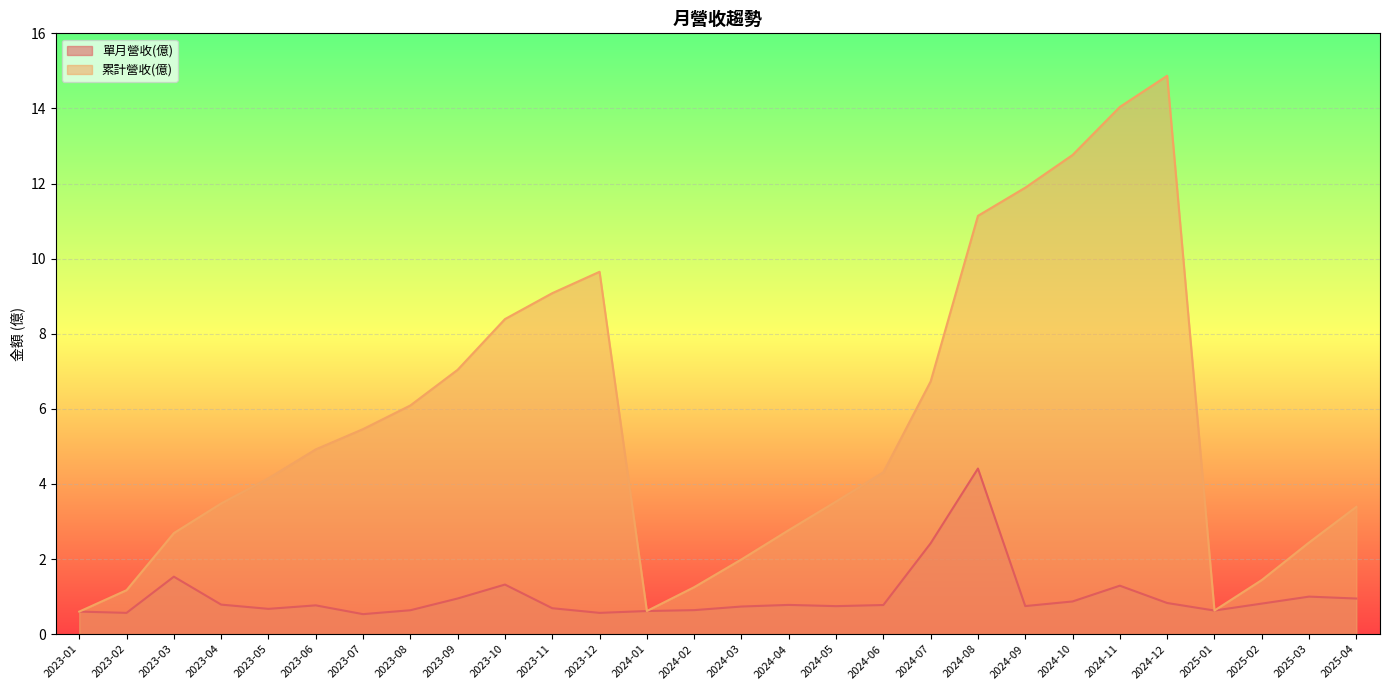

At 2023-05, list the series in order from largest to smallest.

累計營收(億), 單月營收(億)